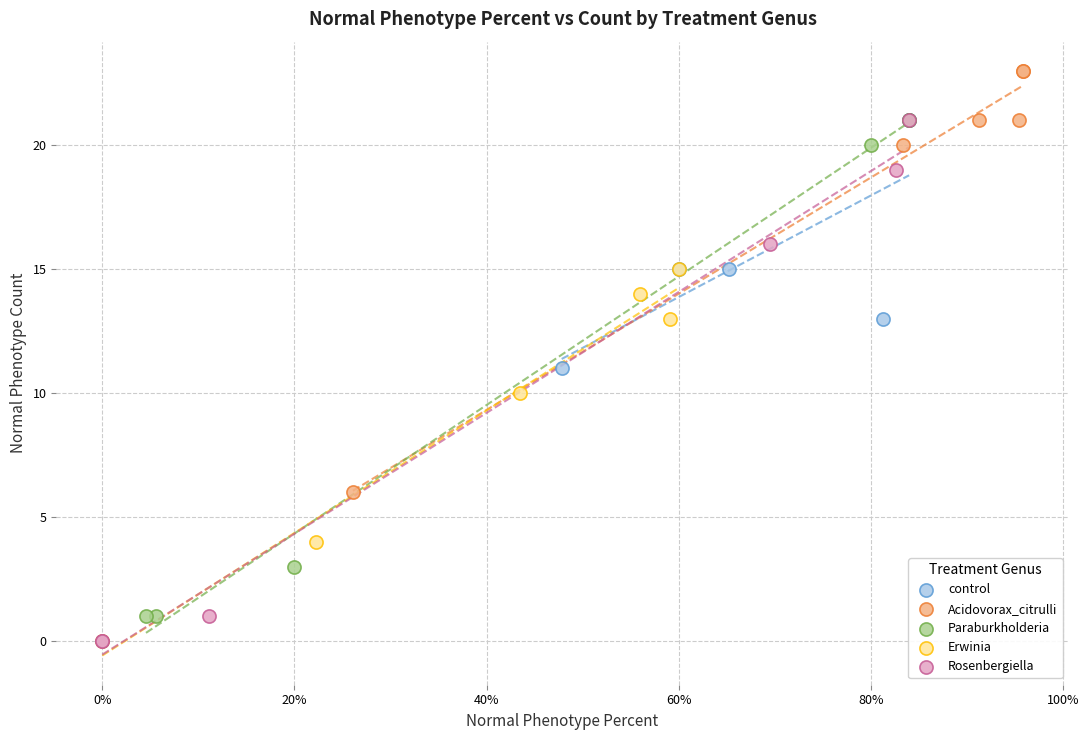

Which series has the largest Y range (max minus min)?

Rosenbergiella